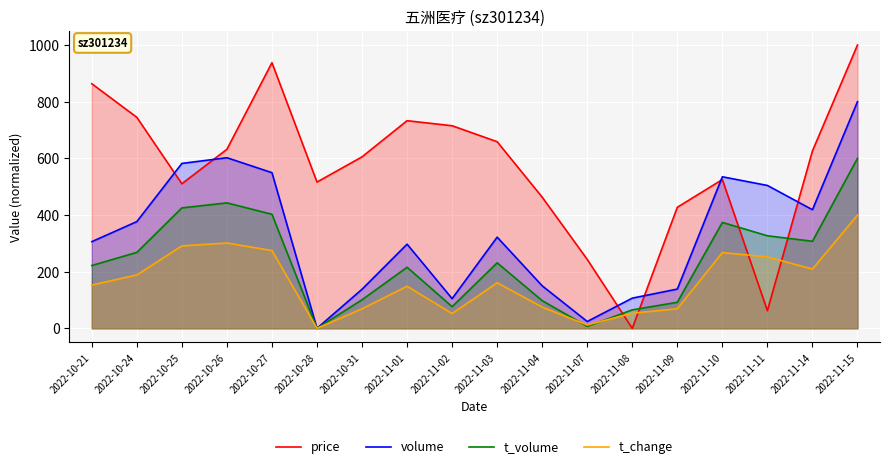

True or false: price has more than 1 interior local peaks.

True